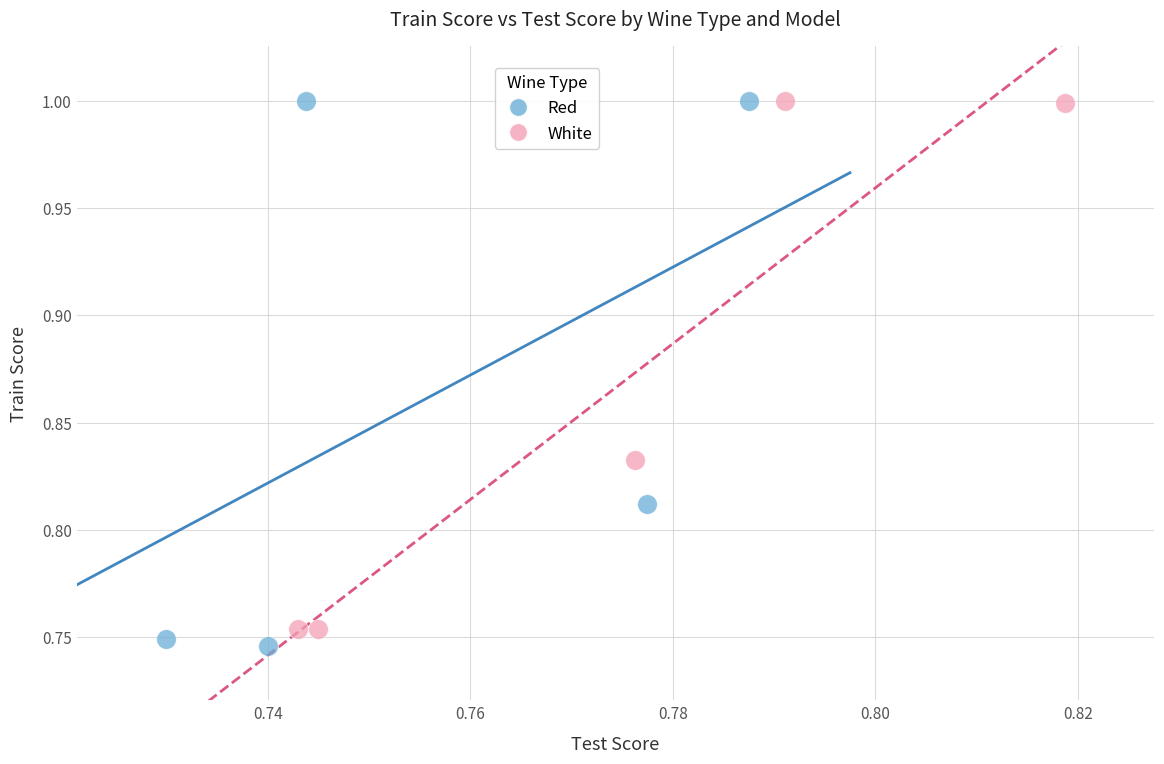

Which series reaches the minimum Y coordinate?

Red